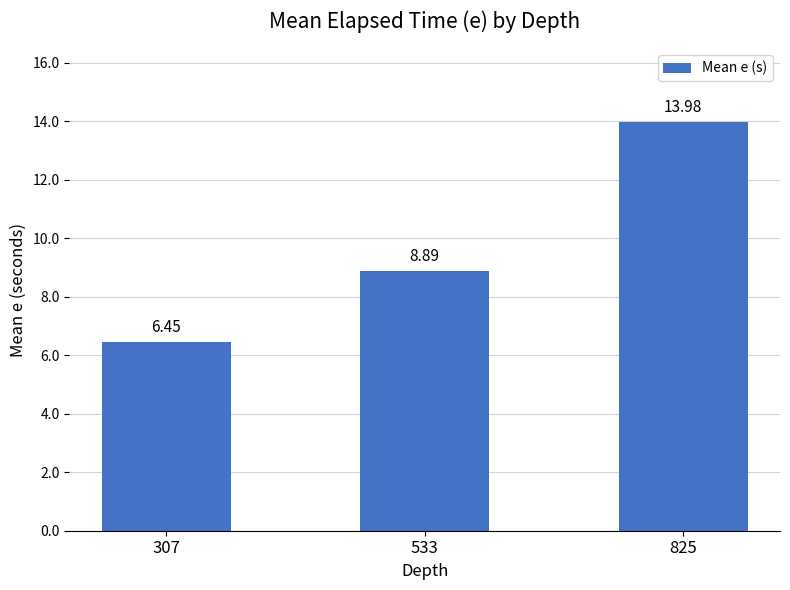

What is the value of the 3rd bar from the left?

14.0